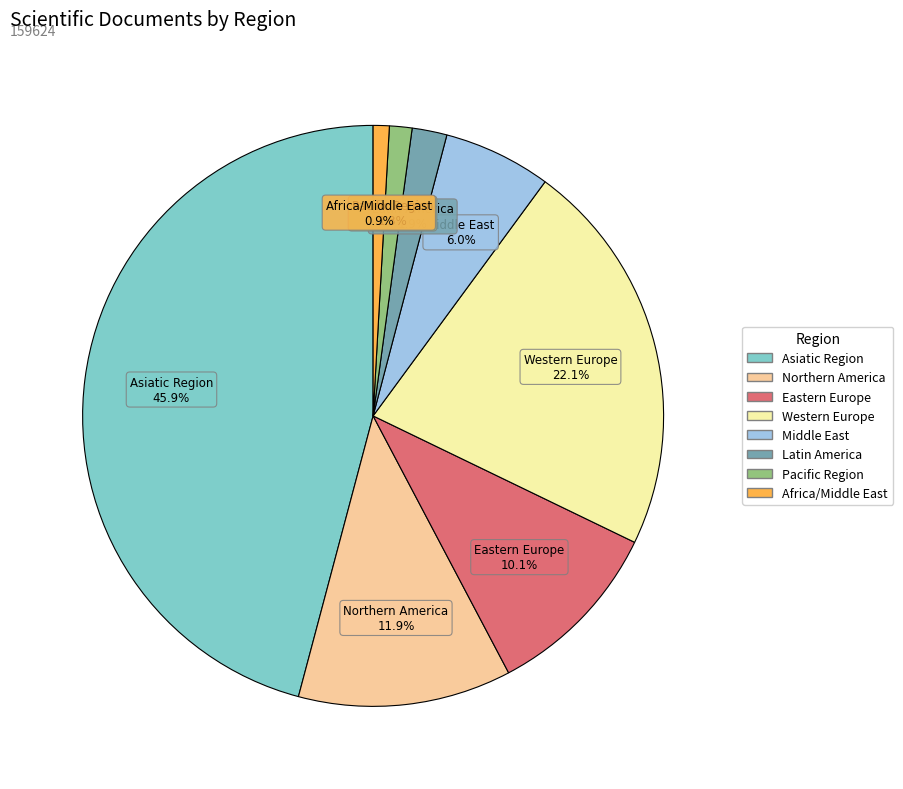

Is it true that Pacific Region is 17% of the pie?

False